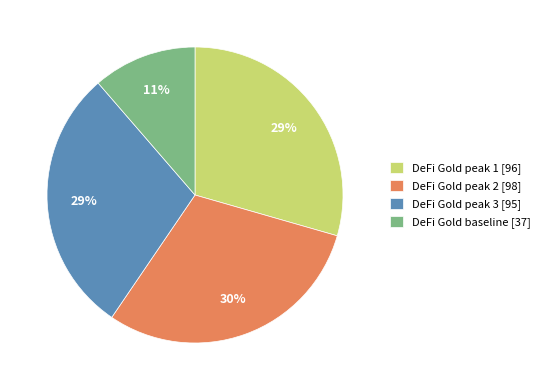

Do DeFi Gold baseline [37] and DeFi Gold peak 1 [96] together represent more than half of the pie?

No